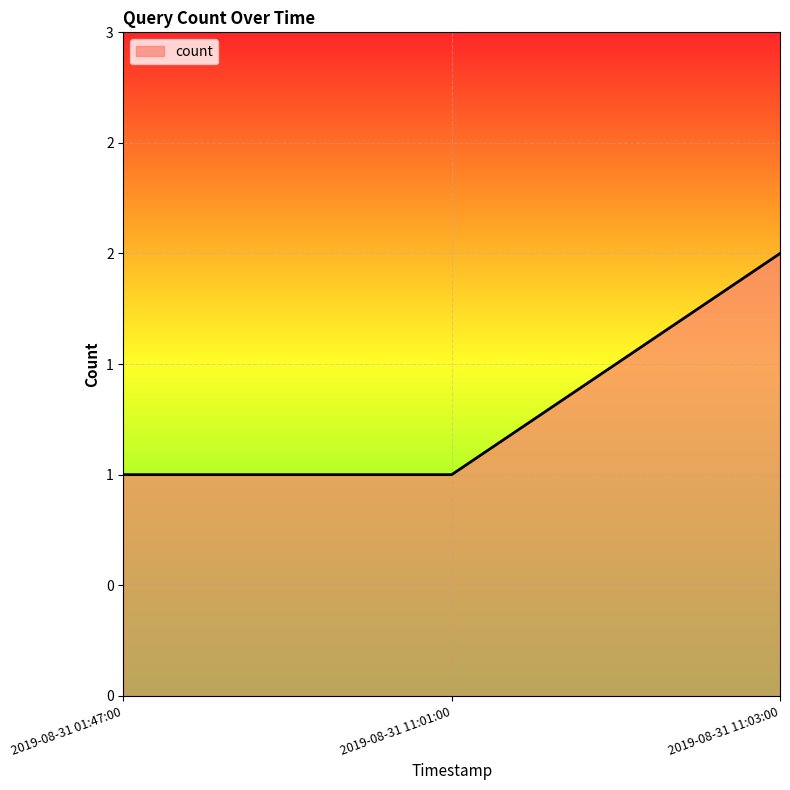

Which category has the highest value across all series?

2019-08-31 11:03:00